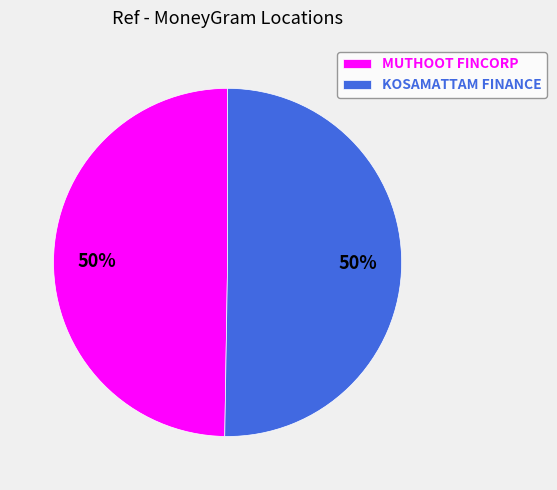

What is the ratio of the value at KOSAMATTAM FINANCE to the value at MUTHOOT FINCORP?

1.0